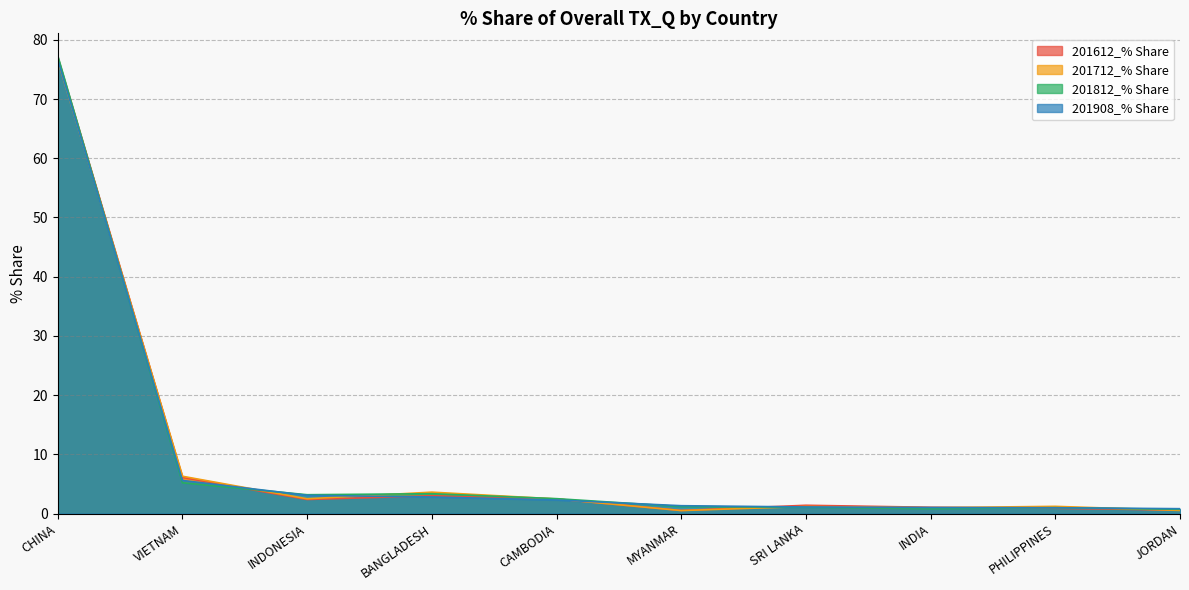

What is the spread (max minus min) of values at CHINA?

0.7